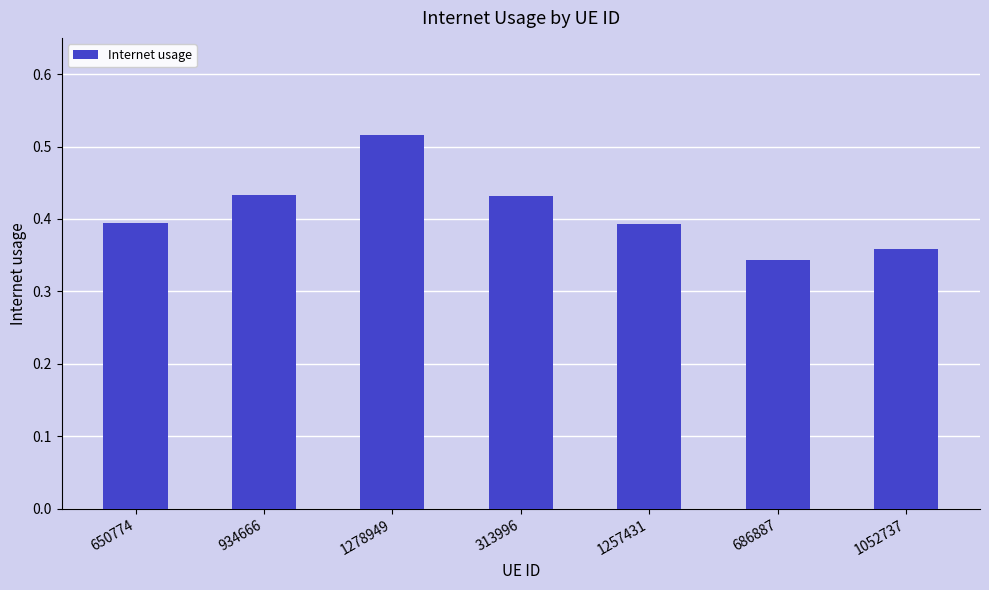

Count the number of data series in this chart.

1